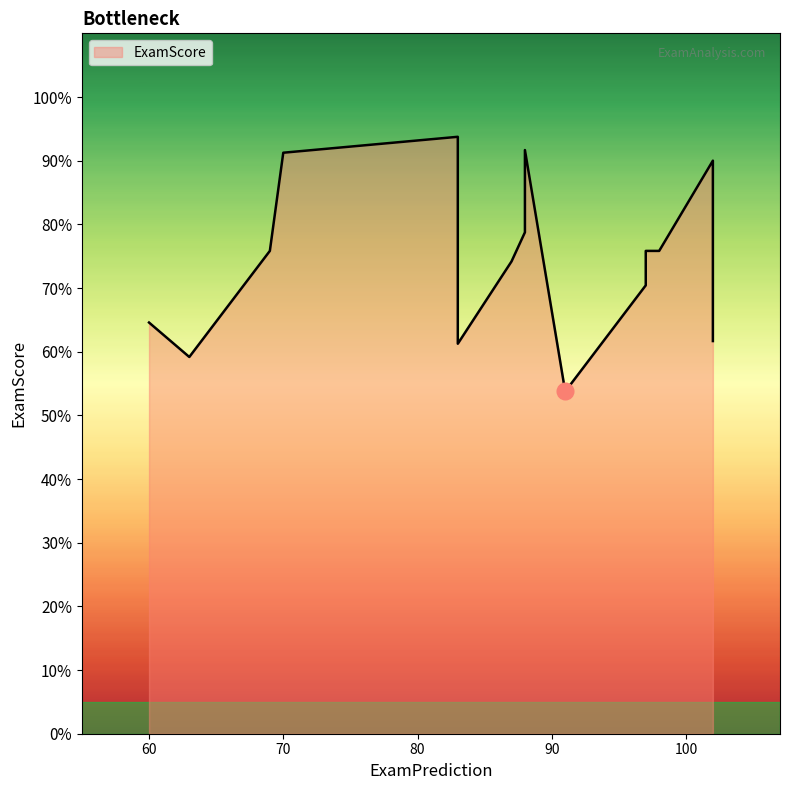

What is the difference between the second highest and second lowest values?

32.5